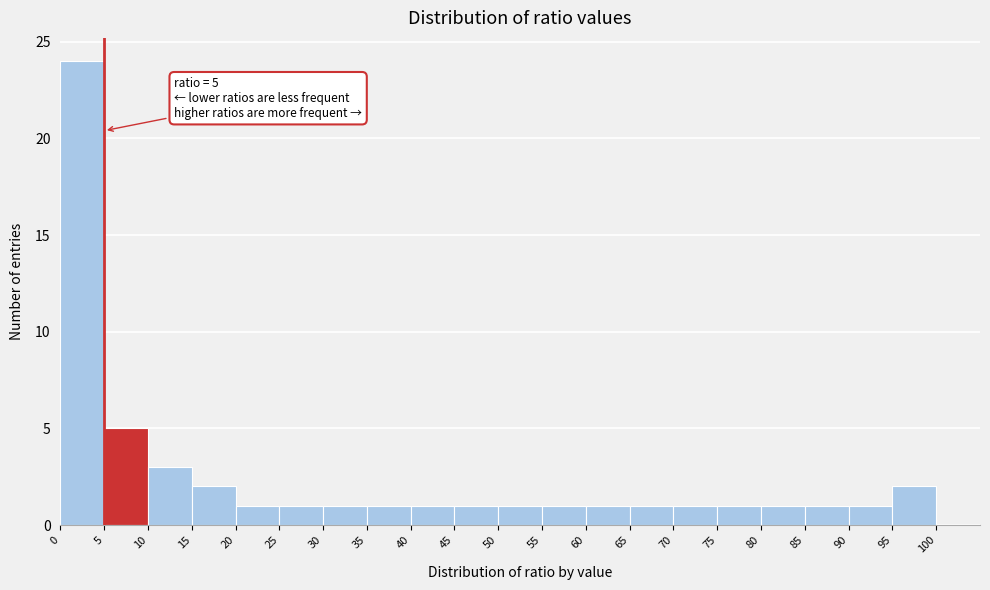

Over which range of the x-axis is the bar tallest?

0 to 5